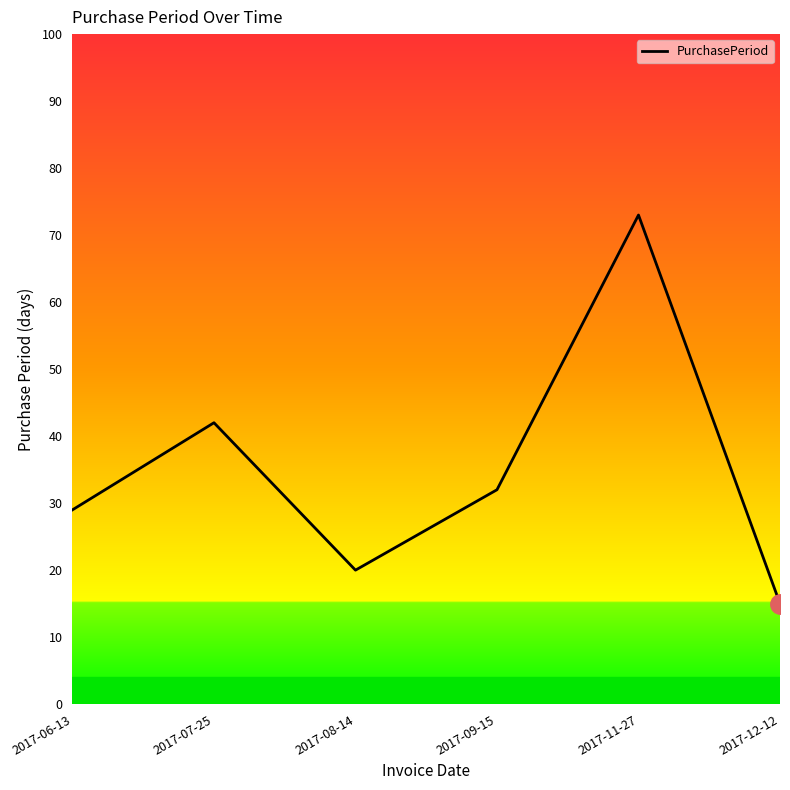

How many series are shown in this chart?

1